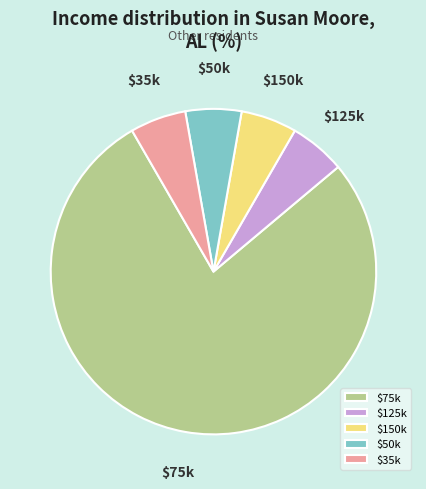

Is there a majority slice in this chart?

Yes